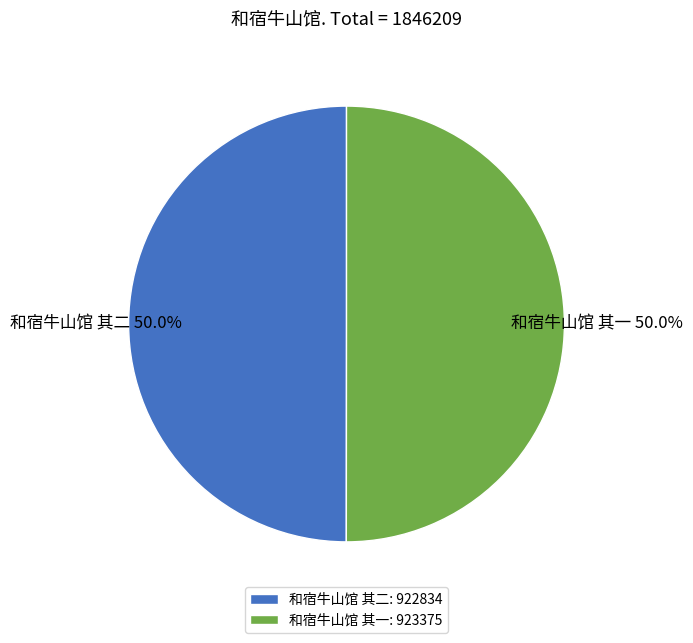

Combined, what portion of the pie is 和宿牛山馆 其一 and 和宿牛山馆 其二?

100.0%